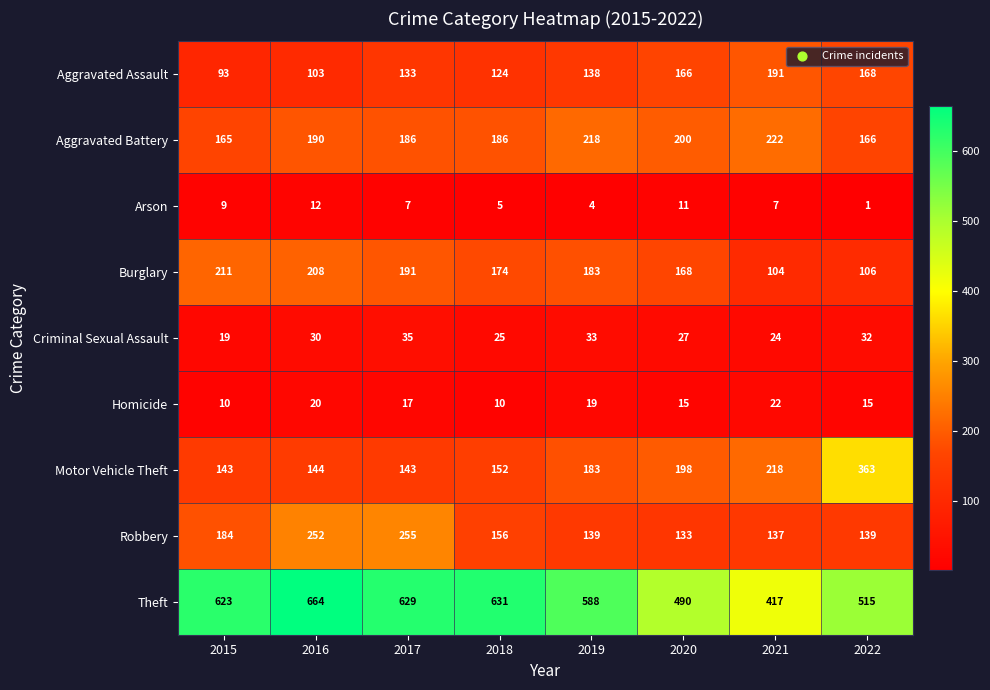

What is the difference between the Robbery values at 2022 and 2020?

6